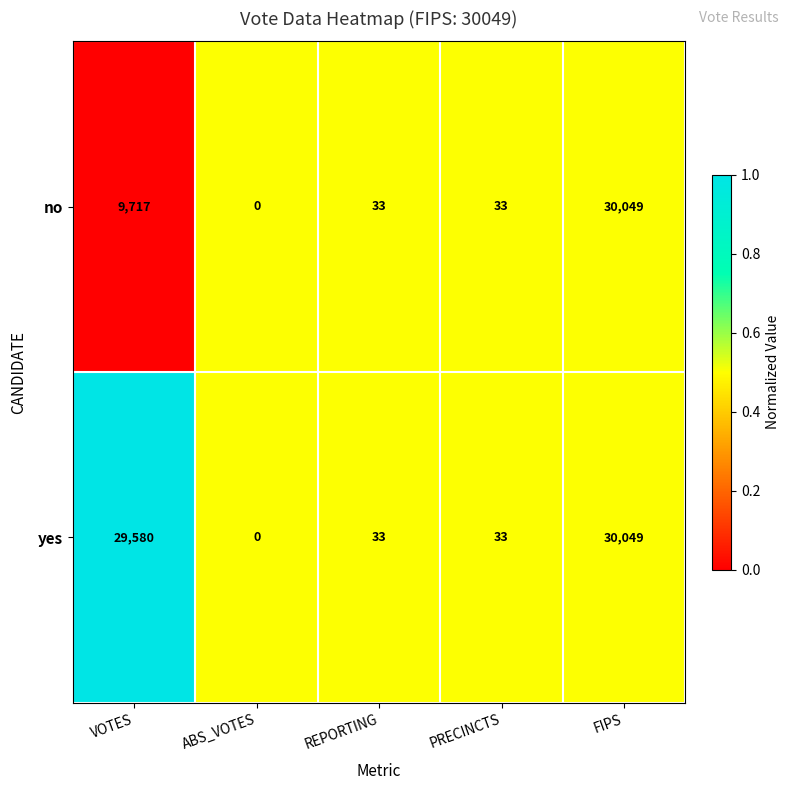

What is the difference between the maximum and minimum values in the no series?

30049